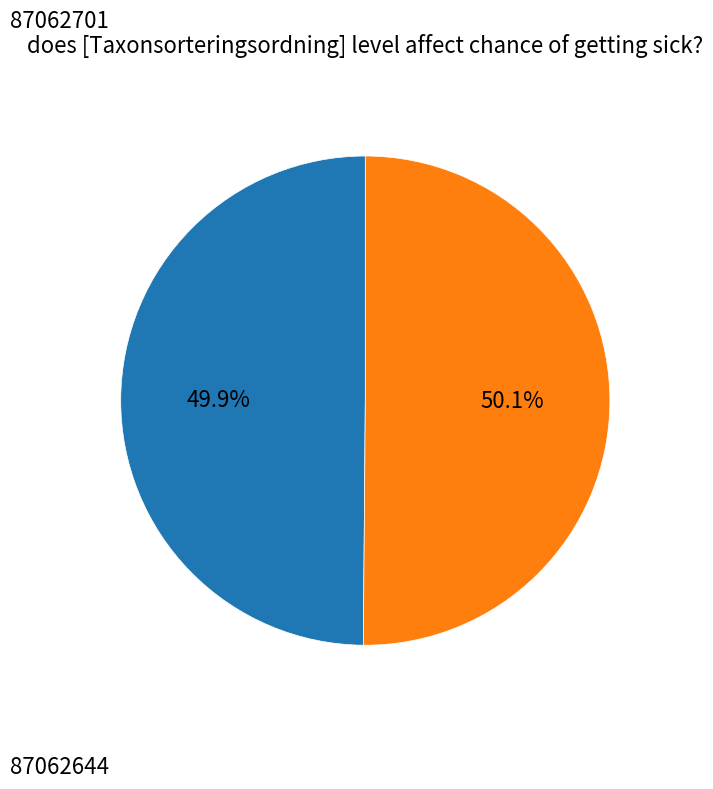

Is there a majority slice in this chart?

Yes